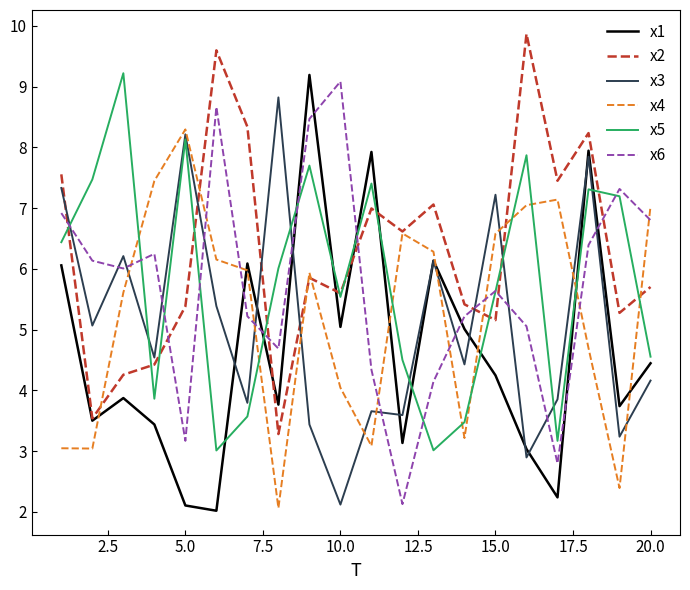

What is the highest value of the x2 series?

9.9